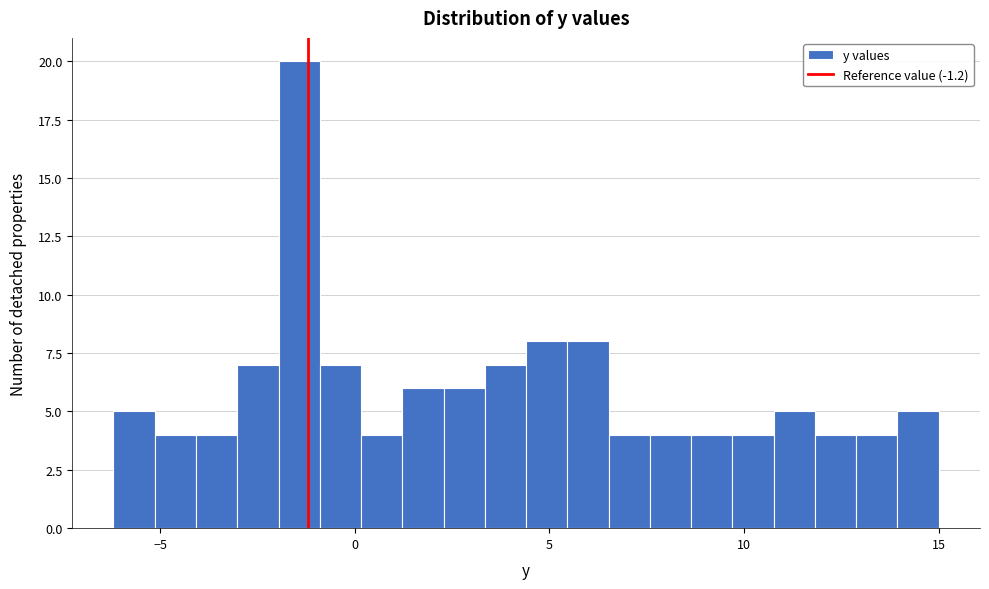

Read against the x-axis, roughly where is the centre of the tallest bar?

-1.5